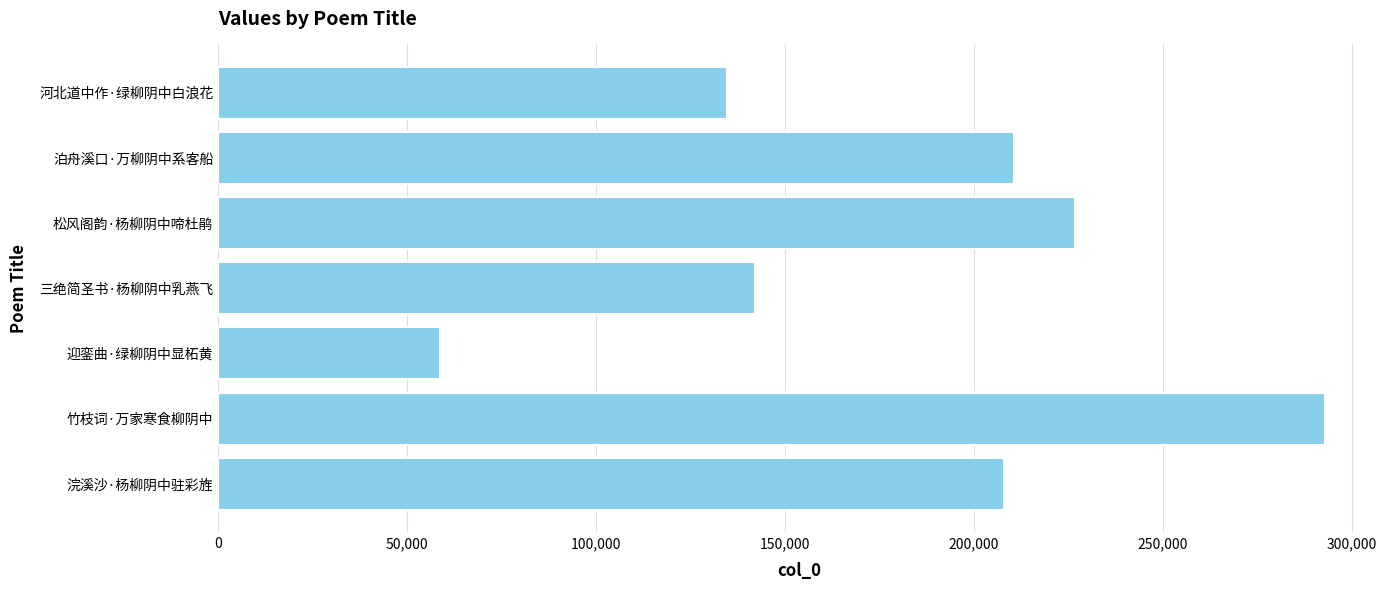

What is the change in value from 河北道中作·绿柳阴中白浪花 to 松风阁韵·杨柳阴中啼杜鹃?

+92071